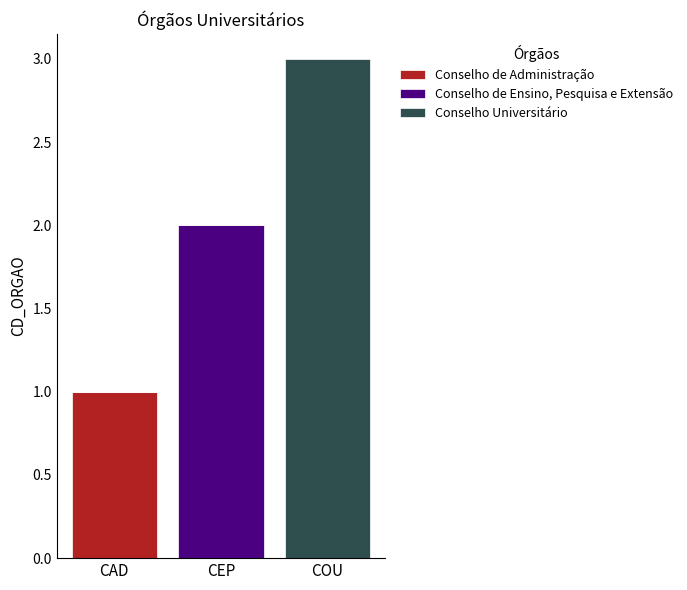

Reading left to right, what are the values for Conselho de Administração?

CAD=1	CEP=0	COU=0